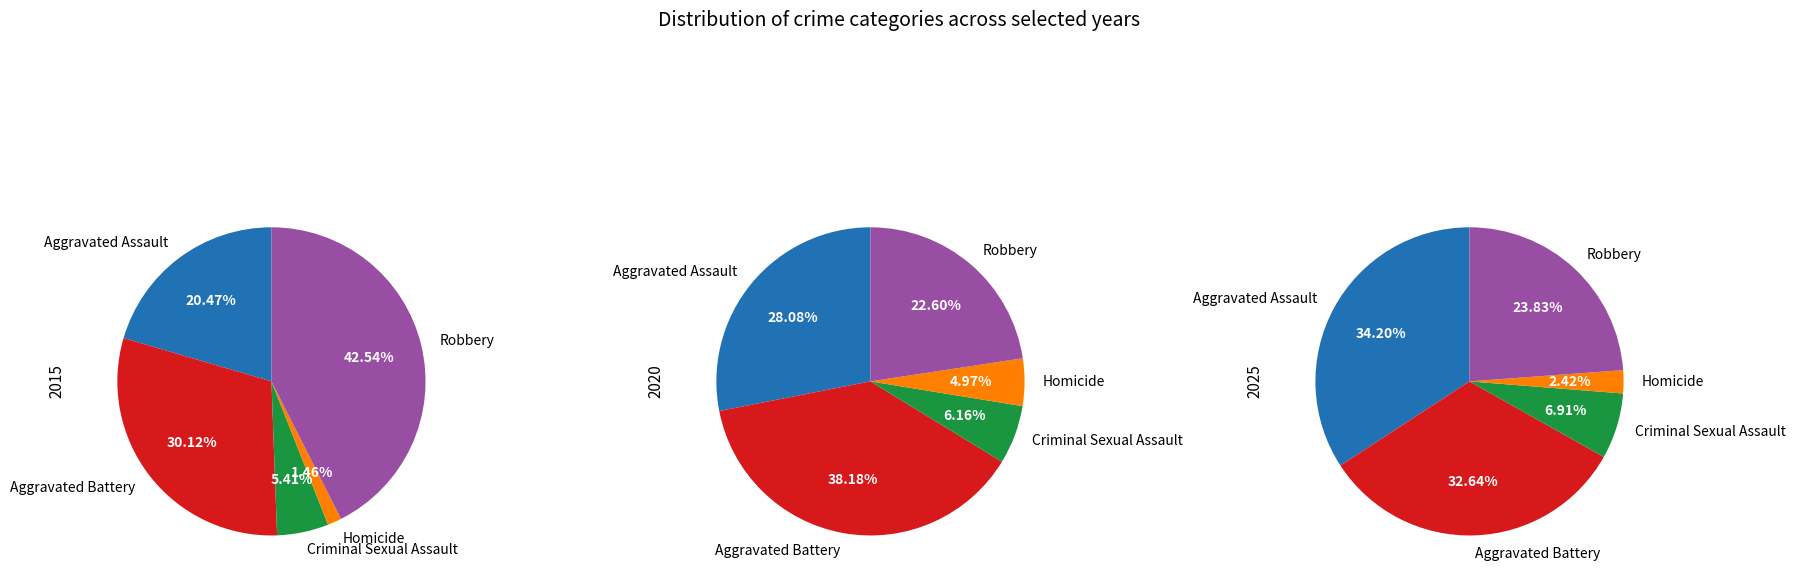

Does Criminal Sexual Assault represent more than half of the total?

No